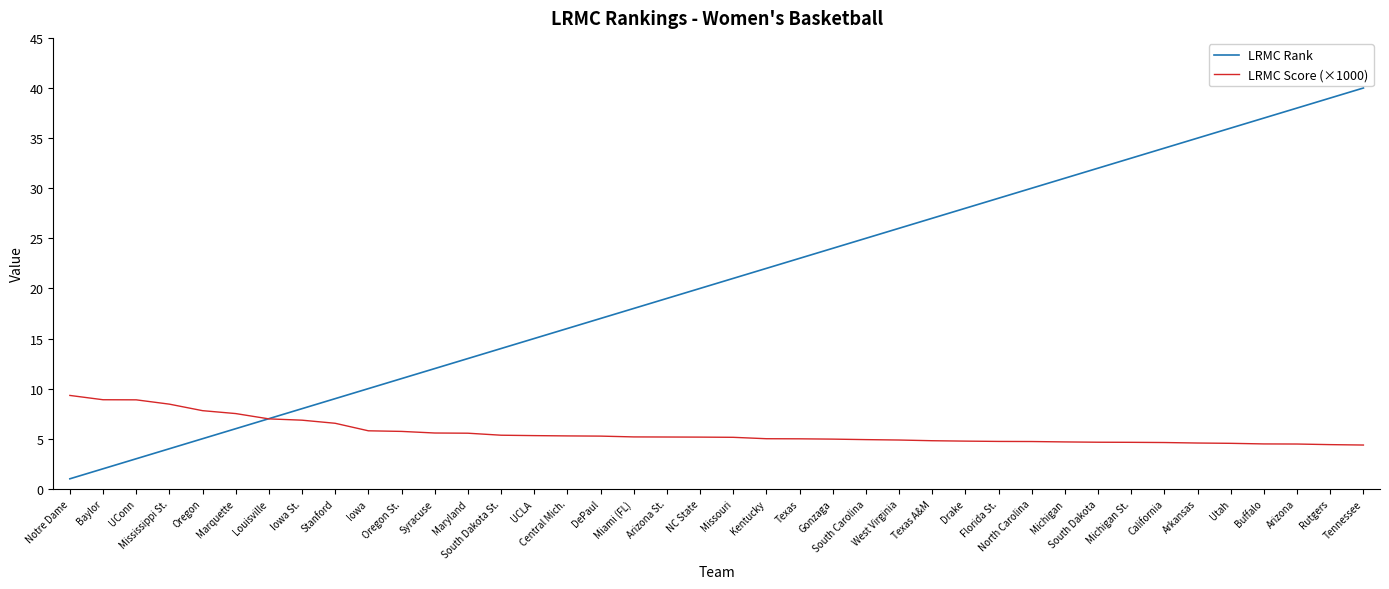

Does the chart have visible grid lines?

No